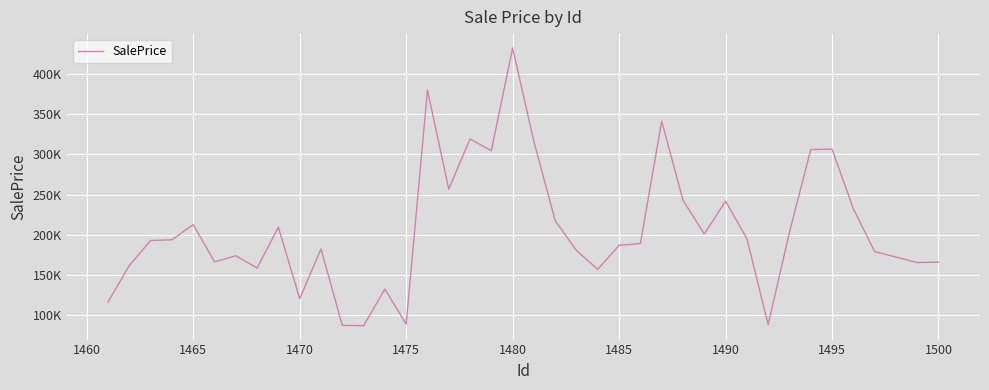

What is the difference between the second highest and second lowest values?

292324.8